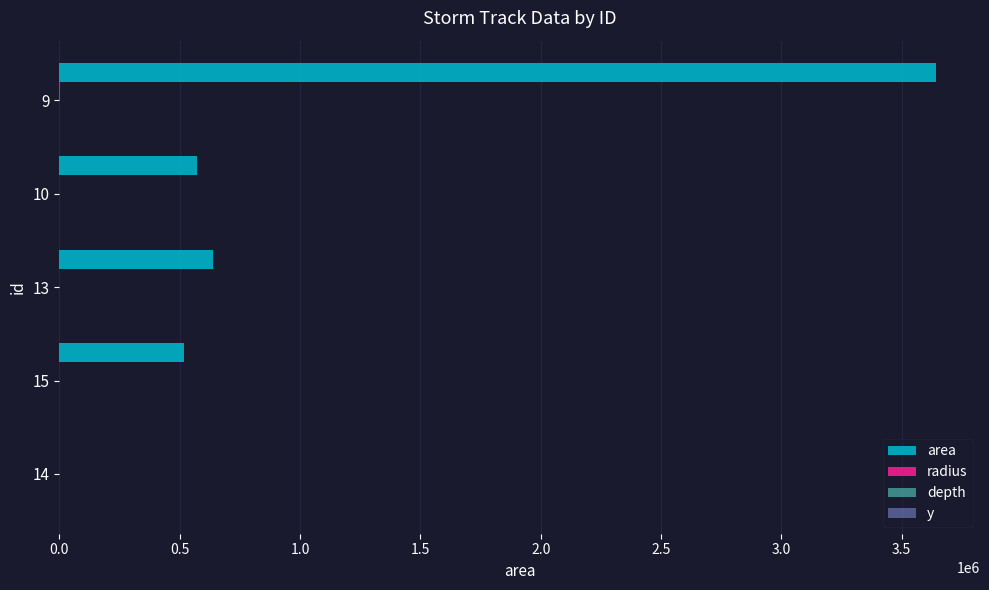

Count the number of data series in this chart.

4